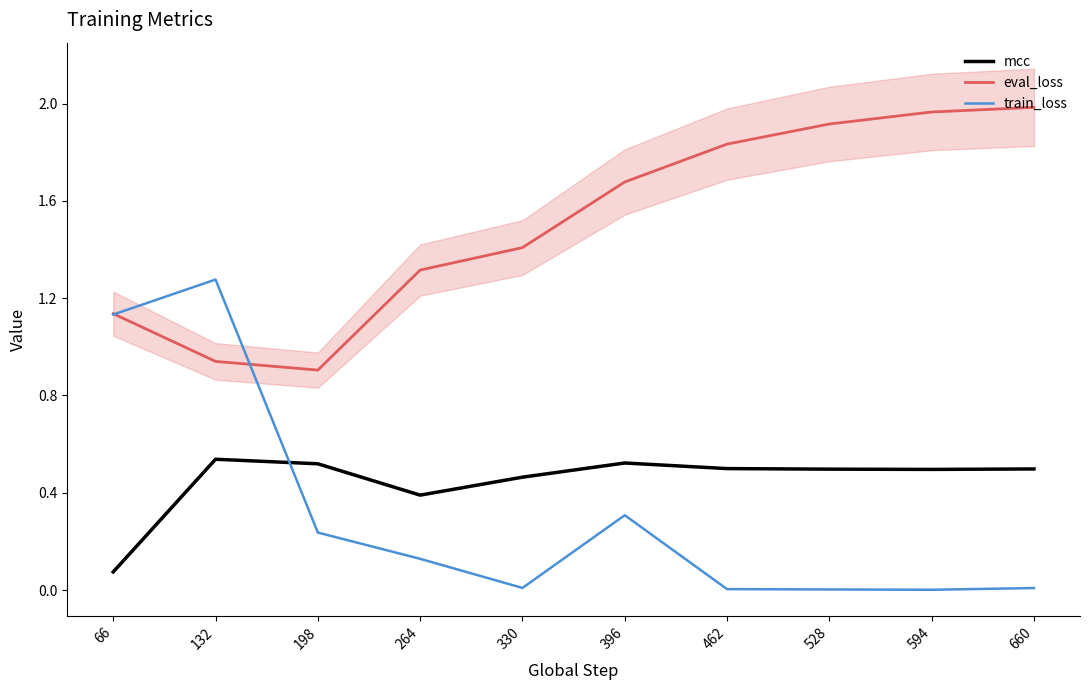

How many intersections are there between eval_loss and train_loss?

2